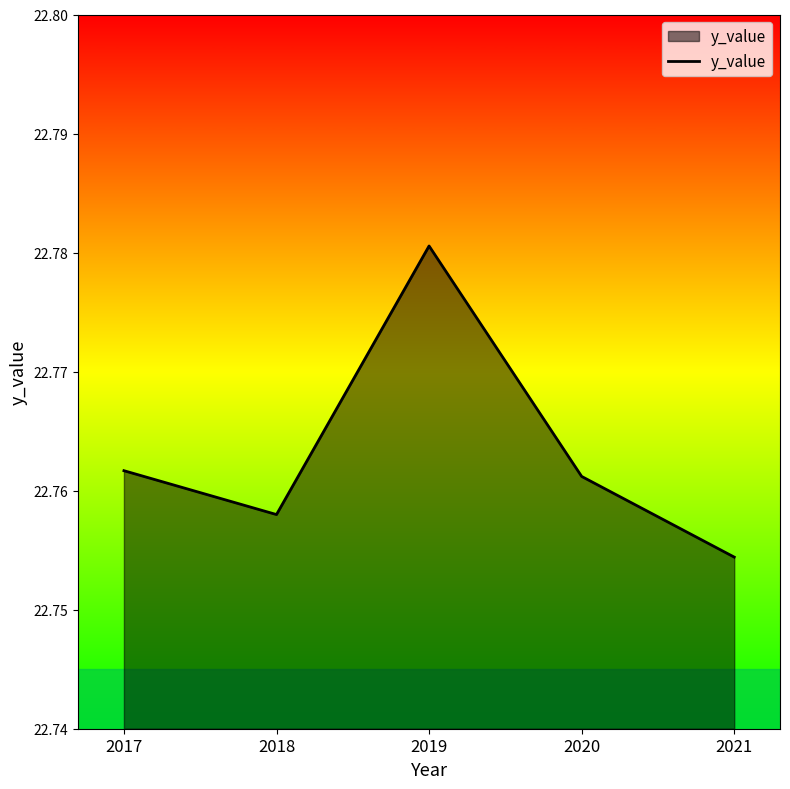

Is it true that the value at 2019 is 12.3?

False